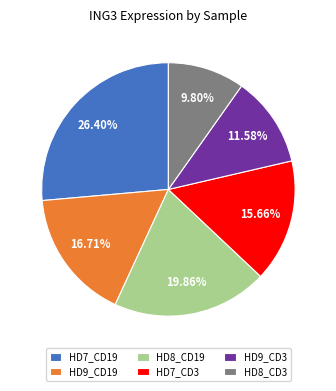

What is the largest slice in the pie chart?

HD7_CD19